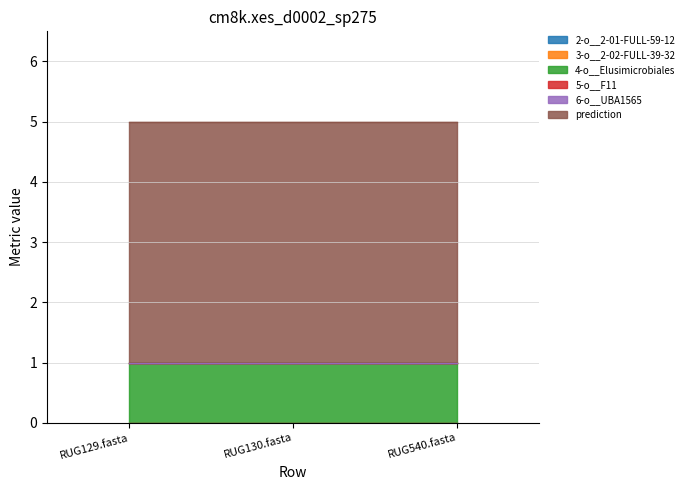

Reading right to left, list all the values displayed in this chart.

2-o__2-01-FULL-59-12: RUG540.fasta=0	RUG130.fasta=0	RUG129.fasta=0
3-o__2-02-FULL-39-32: RUG540.fasta=0	RUG130.fasta=0	RUG129.fasta=0
4-o__Elusimicrobiales: RUG540.fasta=1	RUG130.fasta=1	RUG129.fasta=1
5-o__F11: RUG540.fasta=0	RUG130.fasta=0	RUG129.fasta=0
6-o__UBA1565: RUG540.fasta=0	RUG130.fasta=0	RUG129.fasta=0
prediction: RUG540.fasta=4	RUG130.fasta=4	RUG129.fasta=4